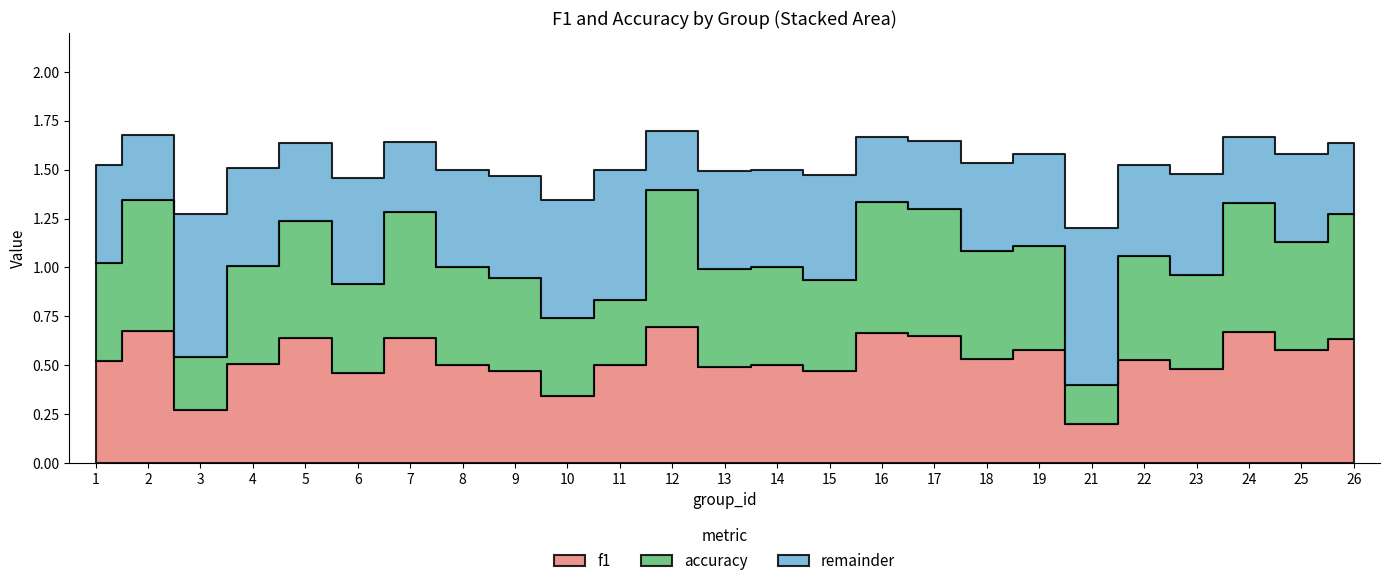

What is the maximum value for f1?

0.7